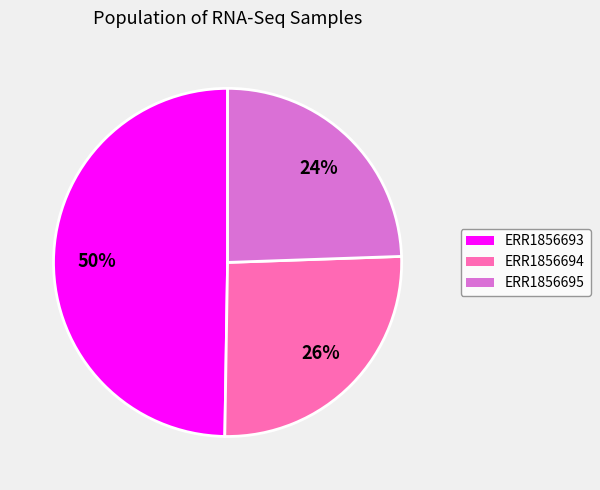

Do ERR1856693 and ERR1856694 together represent more than half of the pie?

Yes